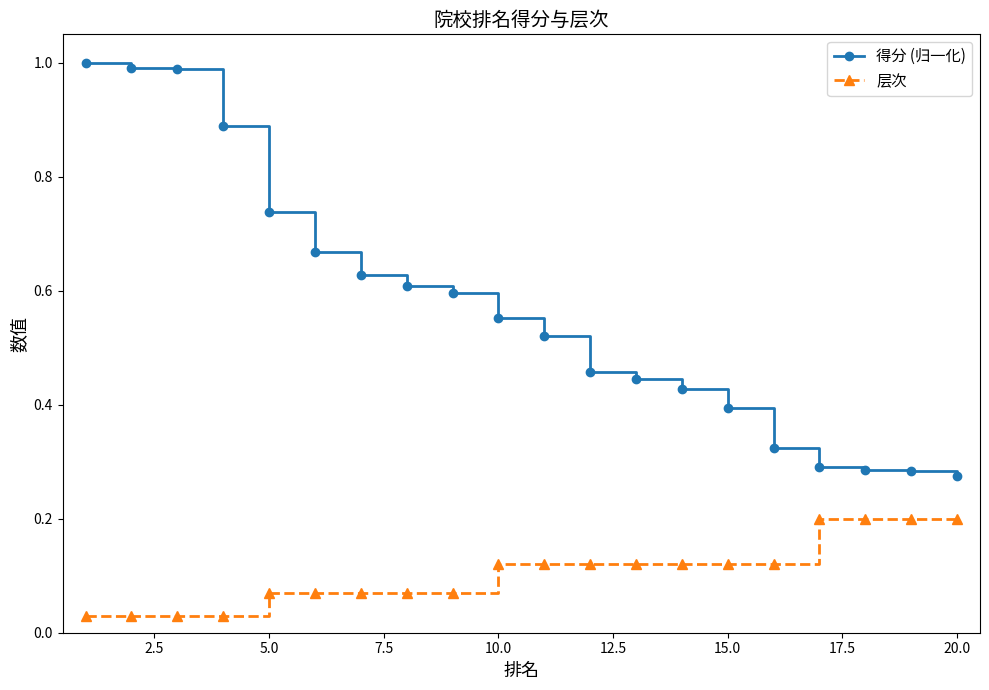

True or false: 得分 (归一化) and 层次 intersect in this chart.

False